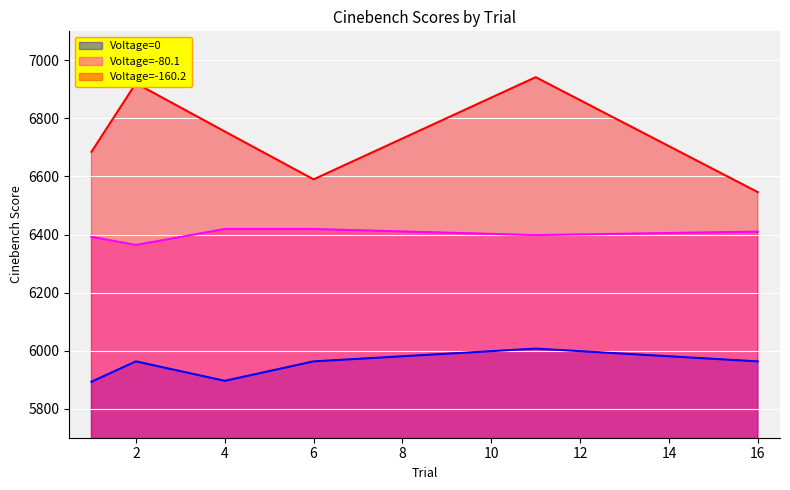

What is the average value of the Voltage=0 series?

5948